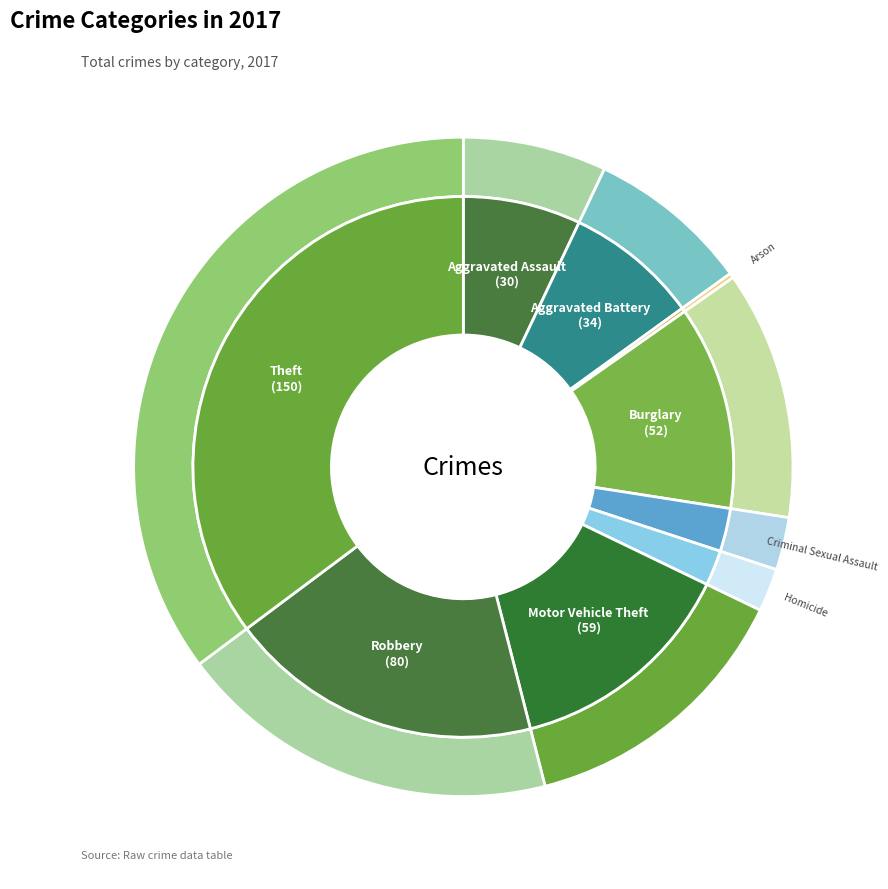

Which slice is the largest?

Theft